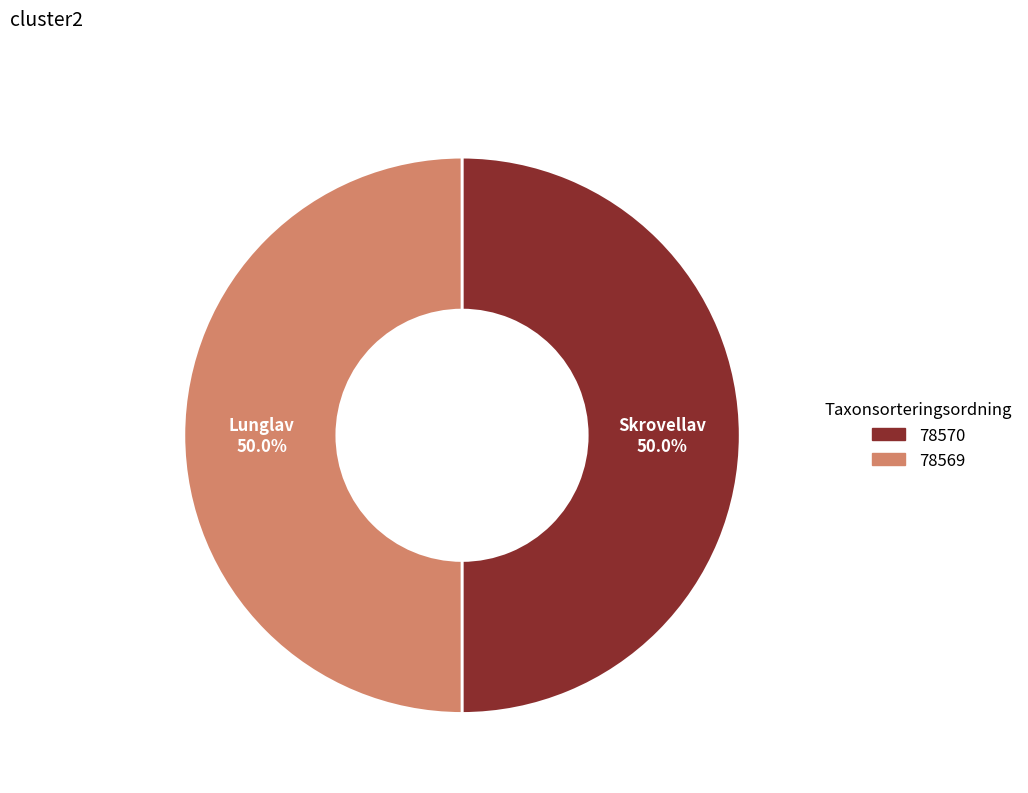

How many slices are in this pie chart?

2